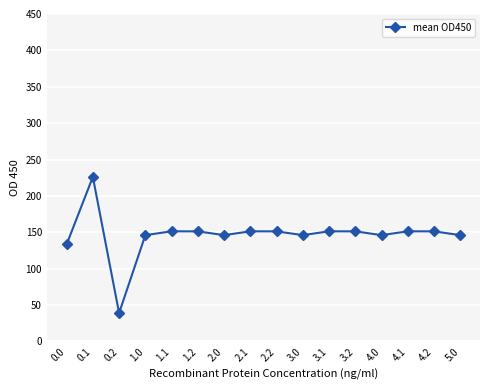

What position from the left is 3.0?

10